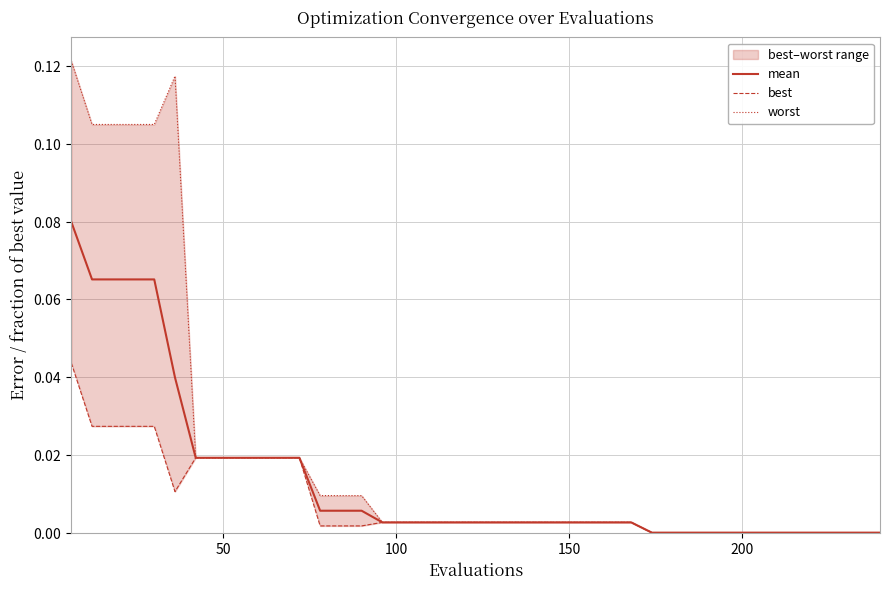

Is the value of best at 18 greater than the value of worst at 16?

No